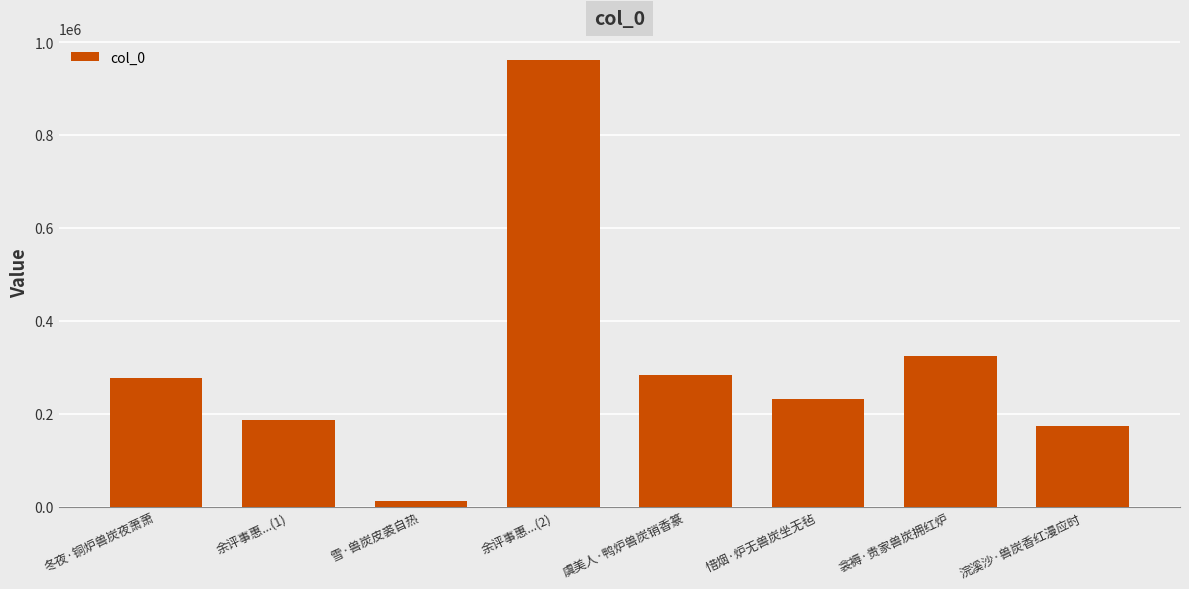

What is the ratio of the value at 冬夜·铜炉兽炭夜萧萧 to the value at 雪·兽炭皮裘自热?

22.3